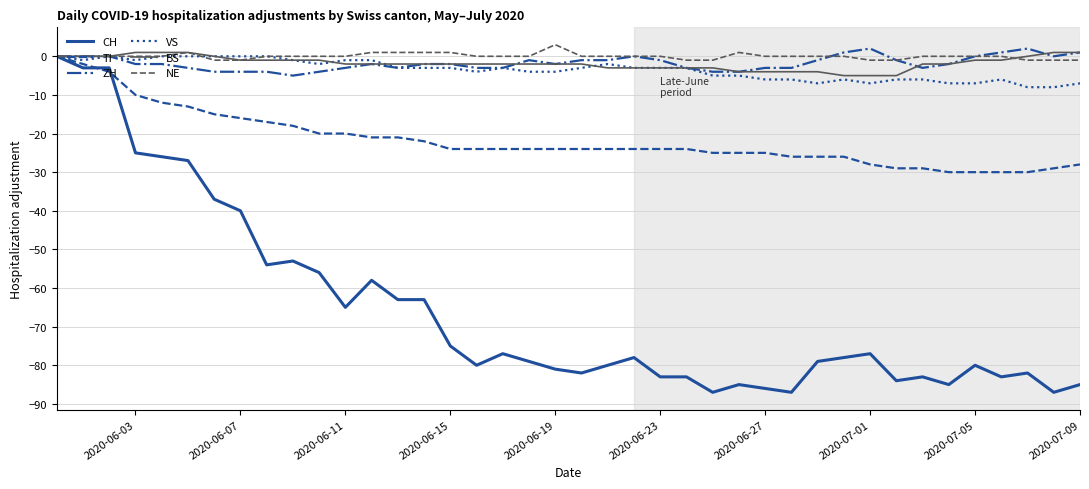

Which series has the largest range (max minus min)?

CH